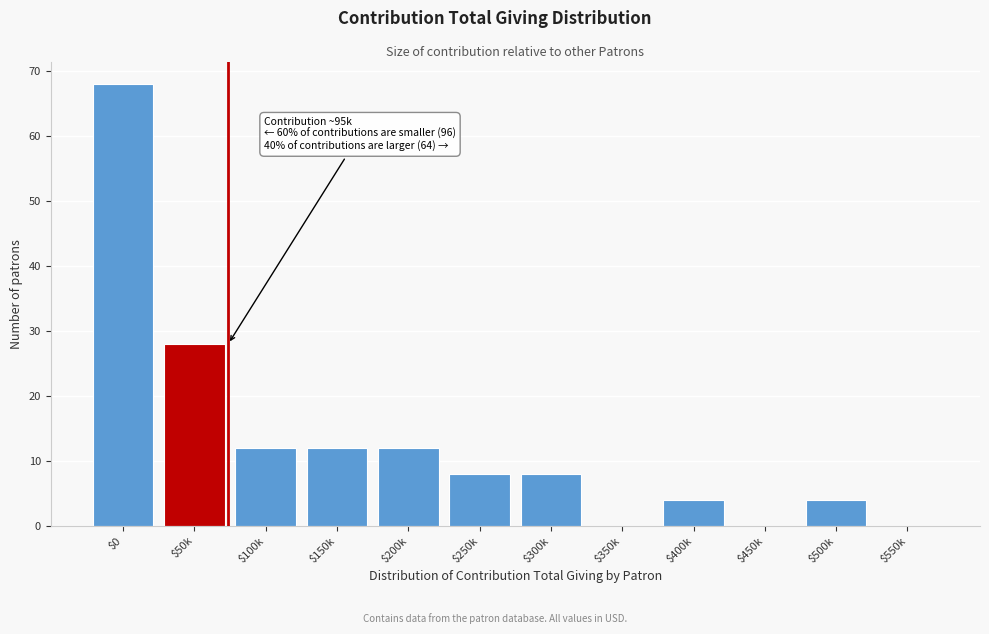

Where is the data nearest to the value 34?

$50k